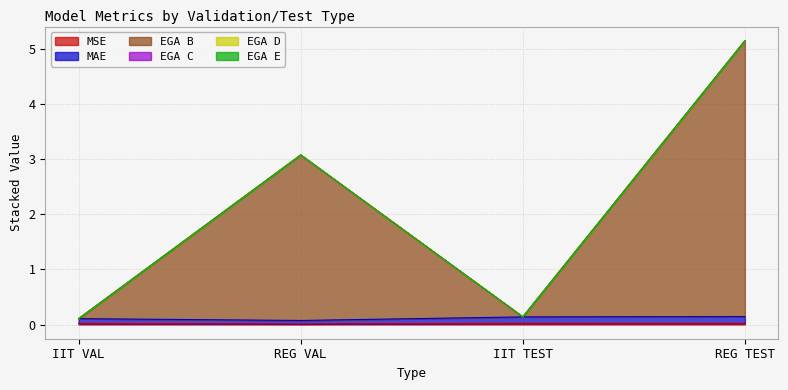

The value of MSE at IIT VAL is 0.0. True or false?

False